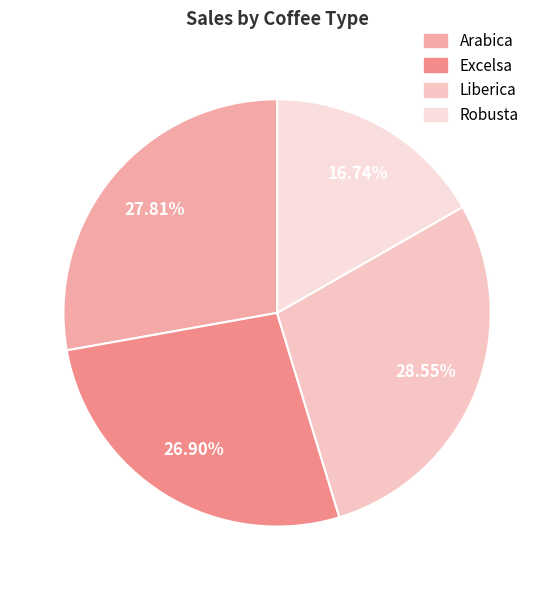

How many segments does this pie chart have?

4